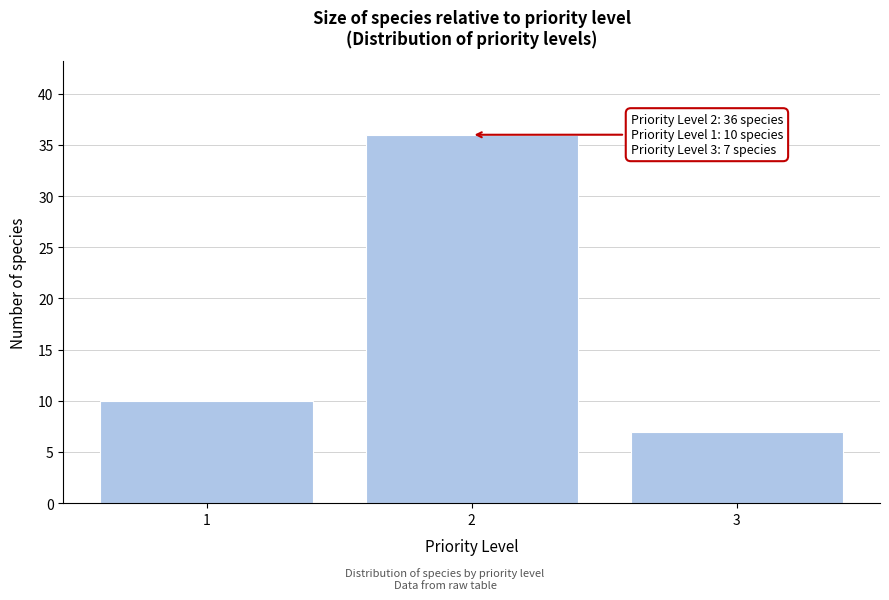

Reading right to left, list all the values displayed in this chart.

3=7	2=36	1=10